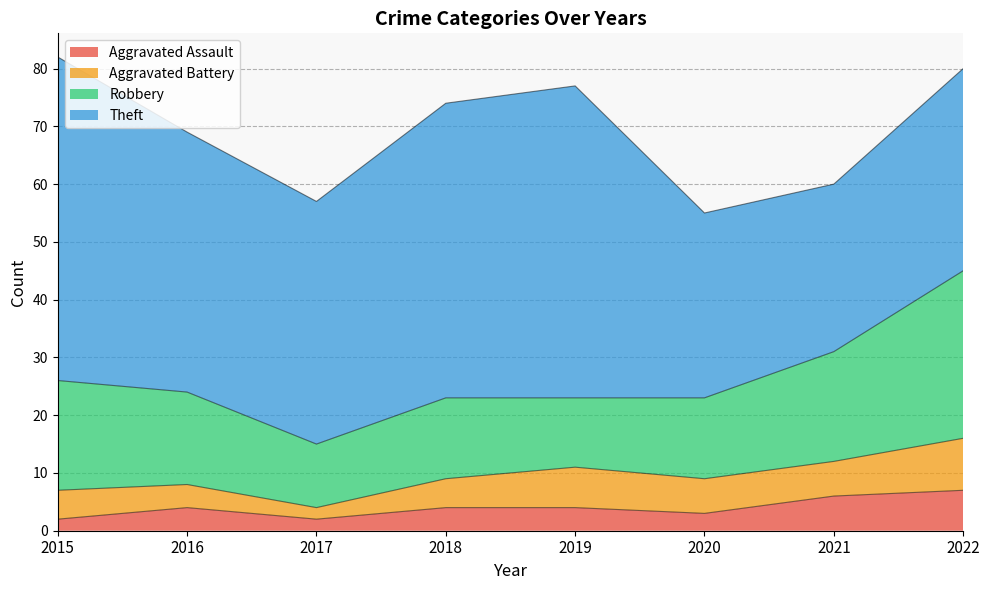

Which series has the largest total across all categories?

Theft